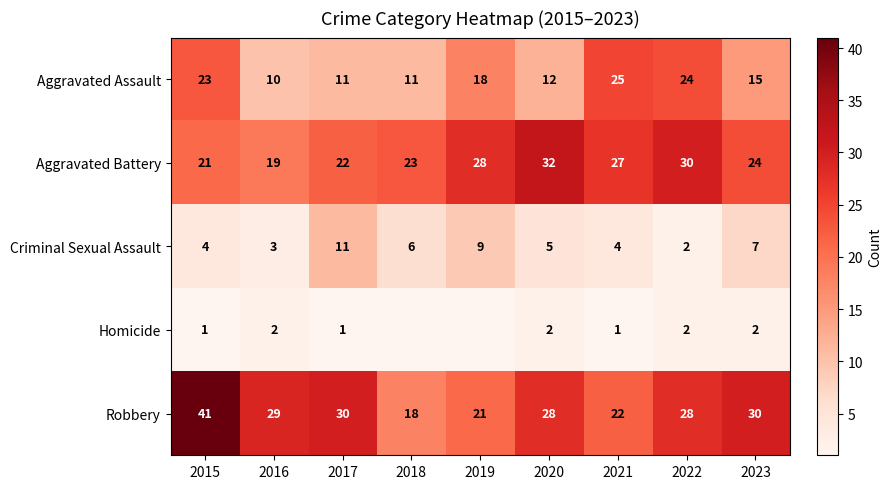

At which label does Criminal Sexual Assault reach its peak?

2017